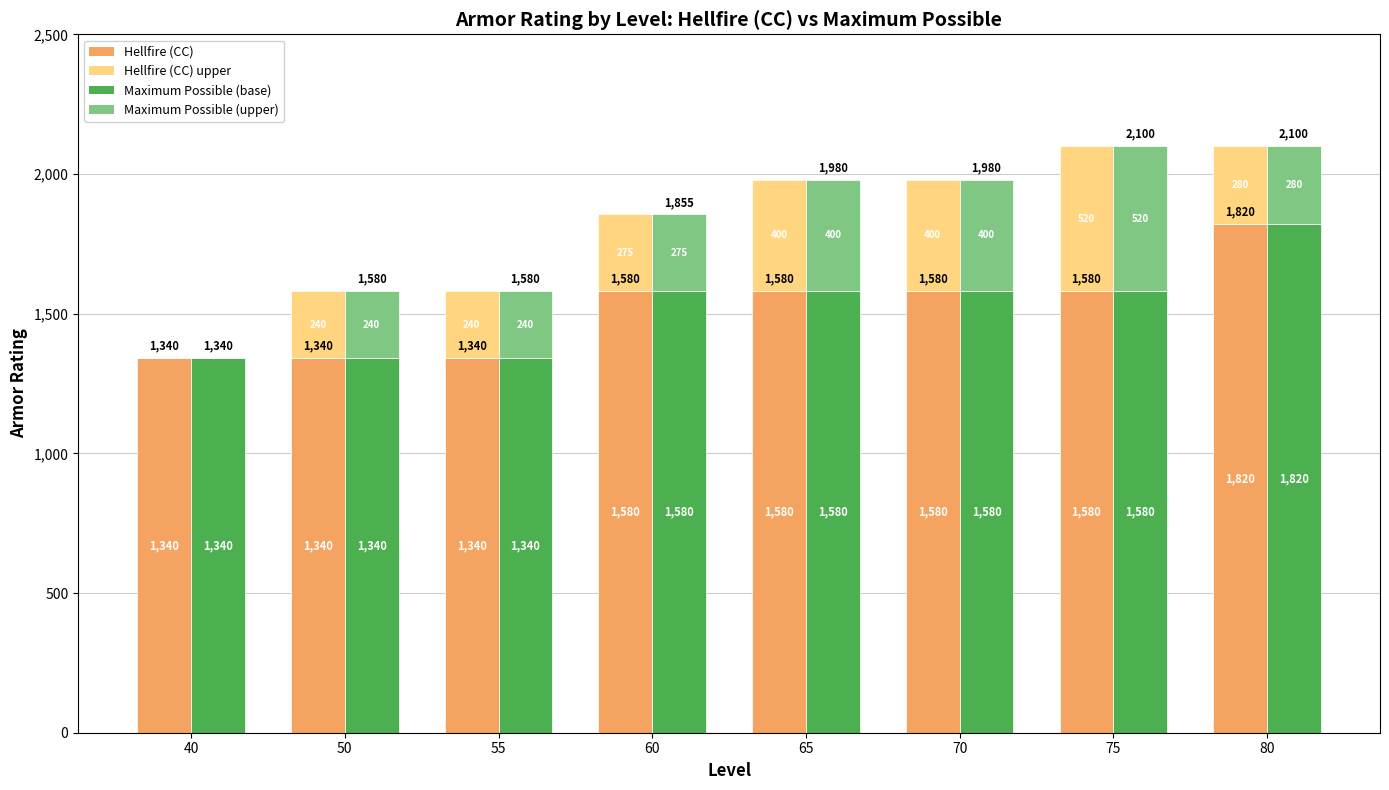

Reading left to right, extract all data points from this chart.

Hellfire (CC): 1340	1340	1340	1580	1580	1580	1580	1820
Hellfire (CC) top: 0	240	240	275	400	400	520	280
Maximum Possible (base): 1340	1340	1340	1580	1580	1580	1580	1820
Maximum Possible: 0	240	240	275	400	400	520	280